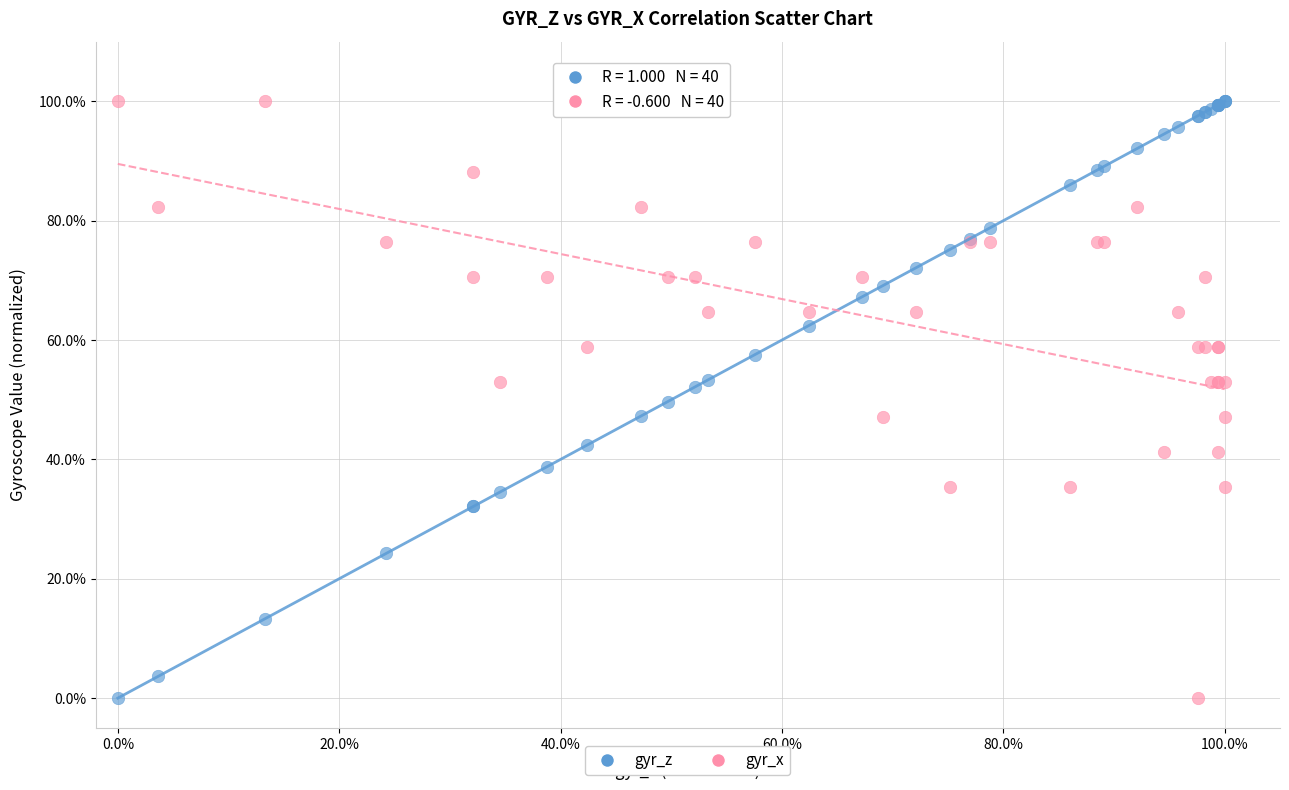

What are all the series names shown in the legend?

gyr_z, gyr_x